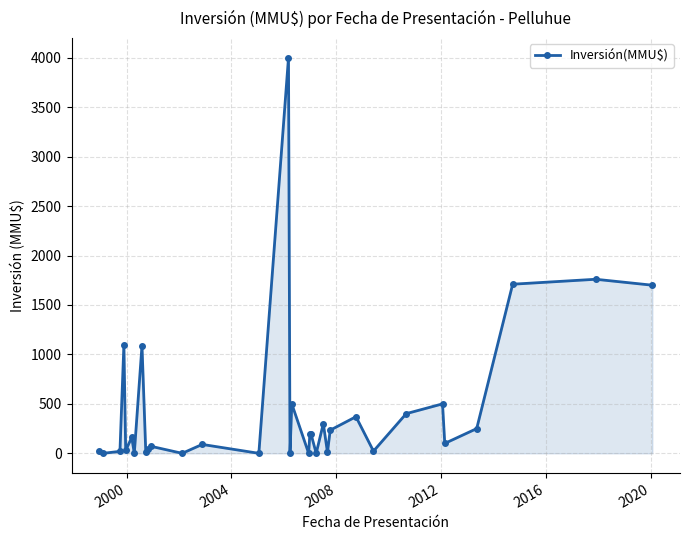

What is the maximum value shown in the chart?

4000